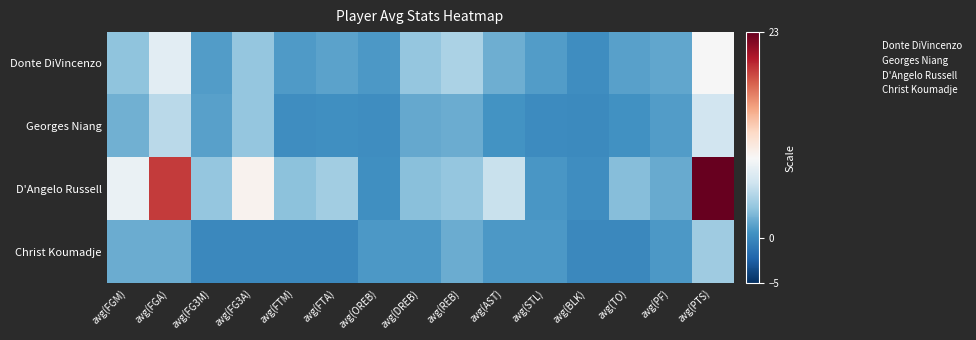

Reading left to right, list all the values displayed in this chart.

Donte DiVincenzo: avg(FGM)=3.4	avg(FGA)=7.5	avg(FG3M)=1.2	avg(FG3A)=3.6	avg(FTM)=1.1	avg(FTA)=1.5	avg(OREB)=0.9	avg(DREB)=3.6	avg(REB)=4.5	avg(AST)=2.2	avg(STL)=1.2	avg(BLK)=0.3	avg(TO)=1.4	avg(PF)=1.7	avg(PTS)=8.9
Georges Niang: avg(FGM)=2.3	avg(FGA)=5.2	avg(FG3M)=1.4	avg(FG3A)=3.6	avg(FTM)=0.3	avg(FTA)=0.4	avg(OREB)=0.3	avg(DREB)=1.8	avg(REB)=2.1	avg(AST)=0.6	avg(STL)=0.2	avg(BLK)=0.1	avg(TO)=0.5	avg(PF)=1.2	avg(PTS)=6.3
D'Angelo Russell: avg(FGM)=8.1	avg(FGA)=18.8	avg(FG3M)=3.5	avg(FG3A)=9.5	avg(FTM)=3.3	avg(FTA)=4.2	avg(OREB)=0.4	avg(DREB)=3.1	avg(REB)=3.5	avg(AST)=5.9	avg(STL)=0.9	avg(BLK)=0.3	avg(TO)=3.0	avg(PF)=1.9	avg(PTS)=23.0
Christ Koumadje: avg(FGM)=2.0	avg(FGA)=2.0	avg(FG3M)=0.0	avg(FG3A)=0.0	avg(FTM)=0.0	avg(FTA)=0.0	avg(OREB)=1.0	avg(DREB)=1.0	avg(REB)=2.0	avg(AST)=1.0	avg(STL)=1.0	avg(BLK)=0.0	avg(TO)=0.0	avg(PF)=1.0	avg(PTS)=4.0